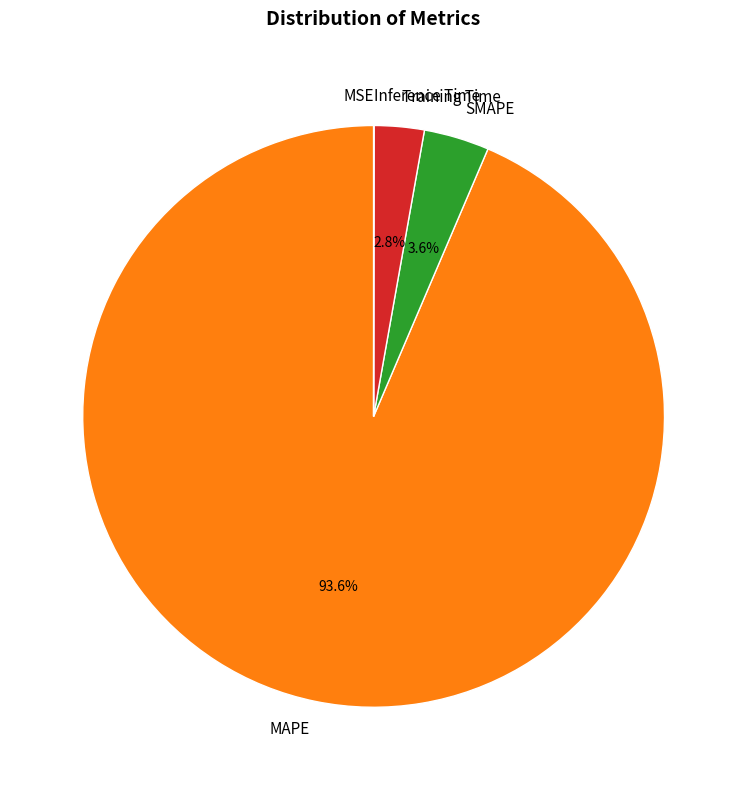

Combined, do SMAPE and MAPE account for over 50%?

Yes